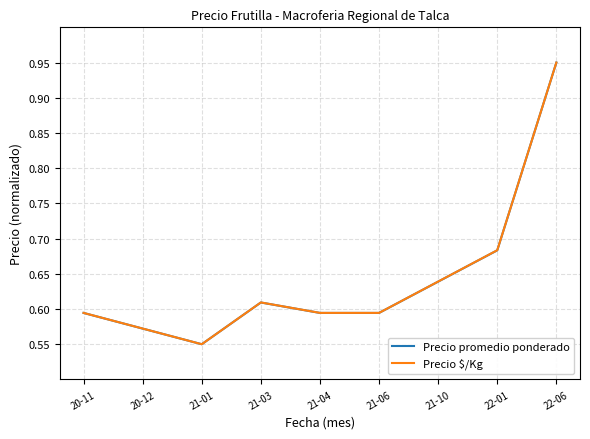

The Precio promedio ponderado series shows 0.8 at 21-01. True or false?

False